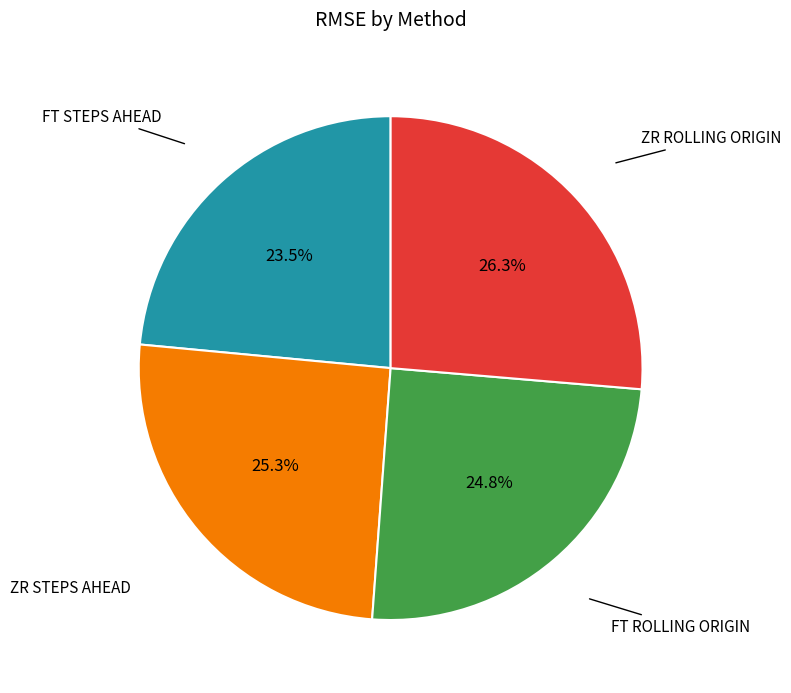

Is there any slice that represents more than half of the pie?

No